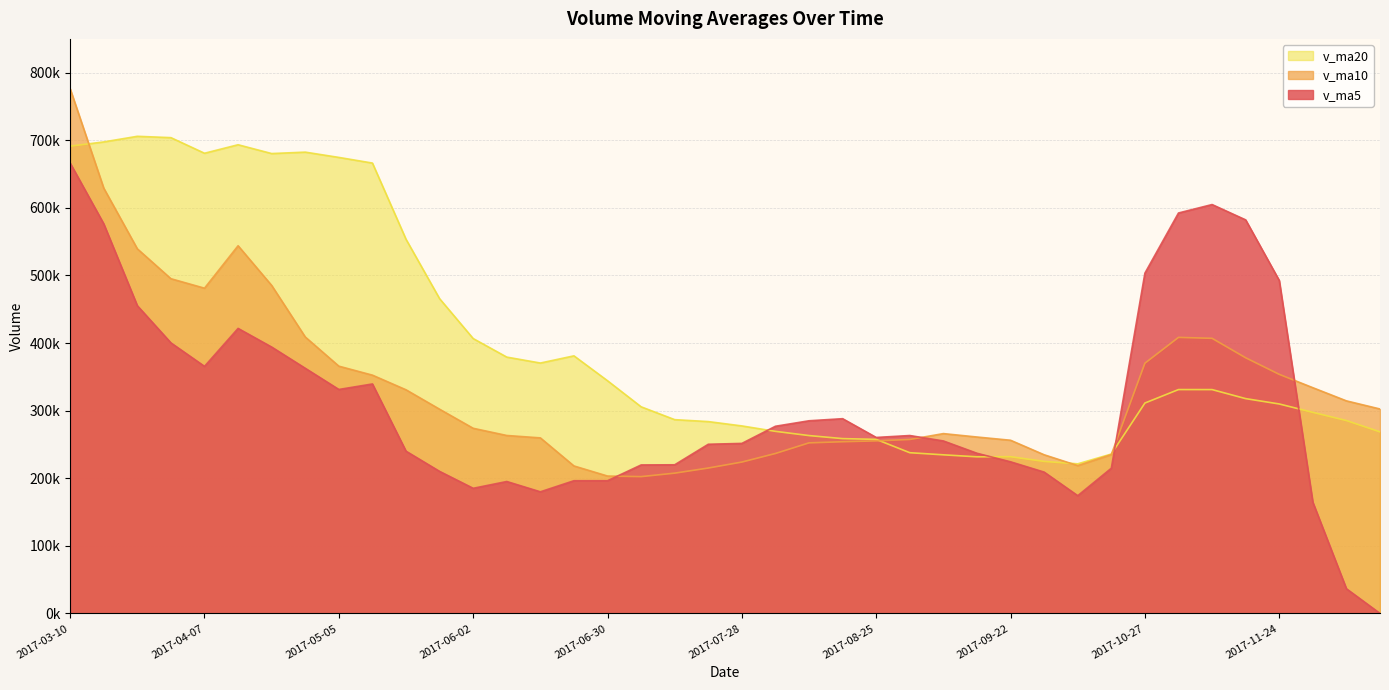

Which label corresponds to the largest value in the chart?

2017-03-10